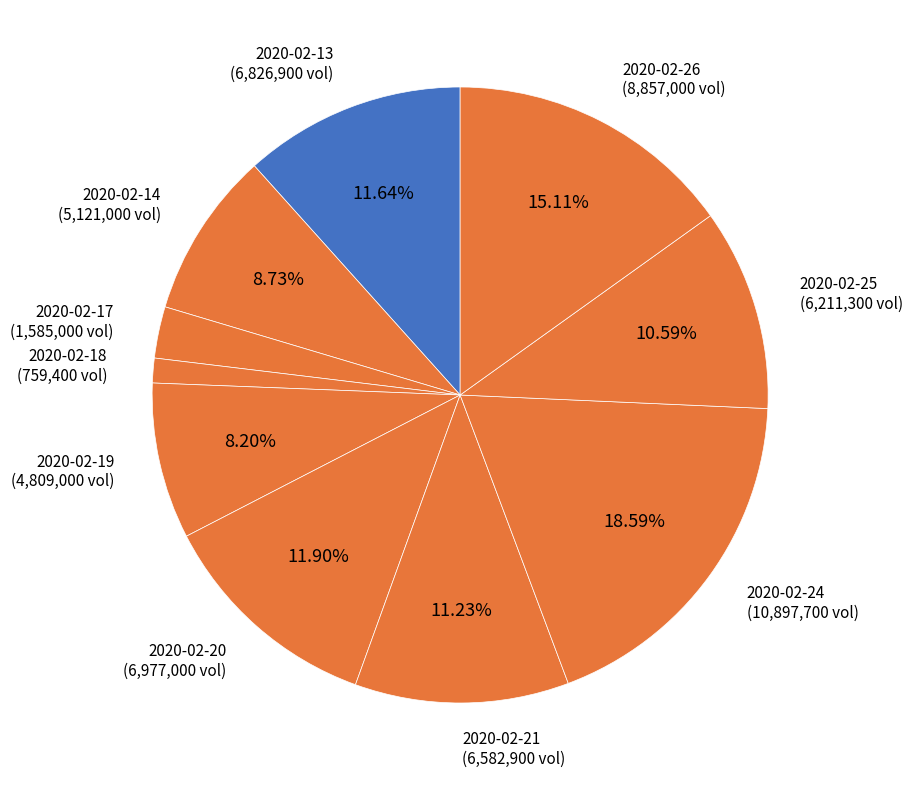

What percentage is the 2020-02-20 slice, to the nearest percent?

12%